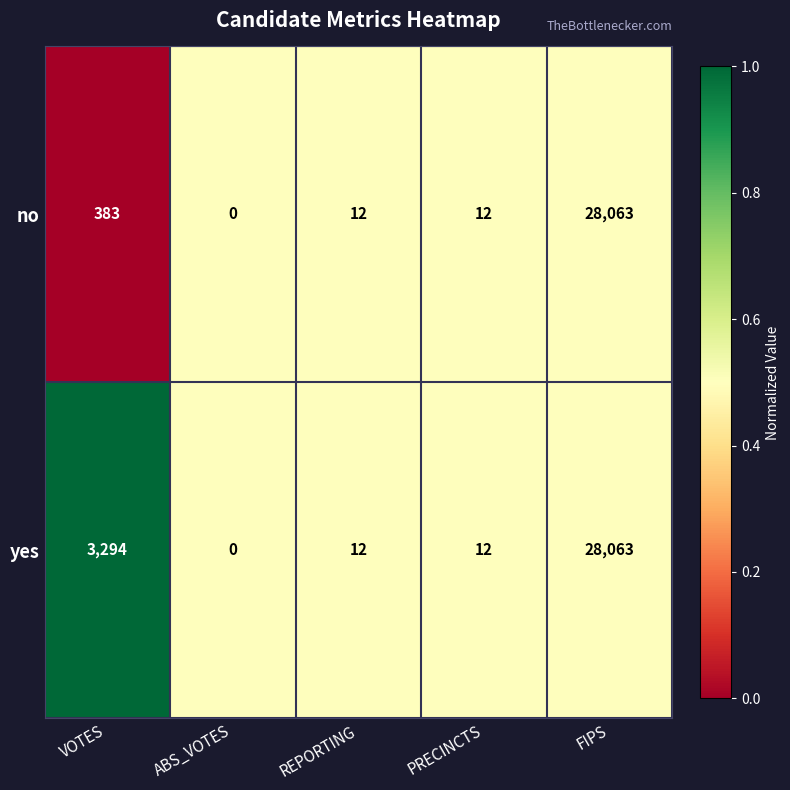

What is the difference between the no values at REPORTING and VOTES?

371